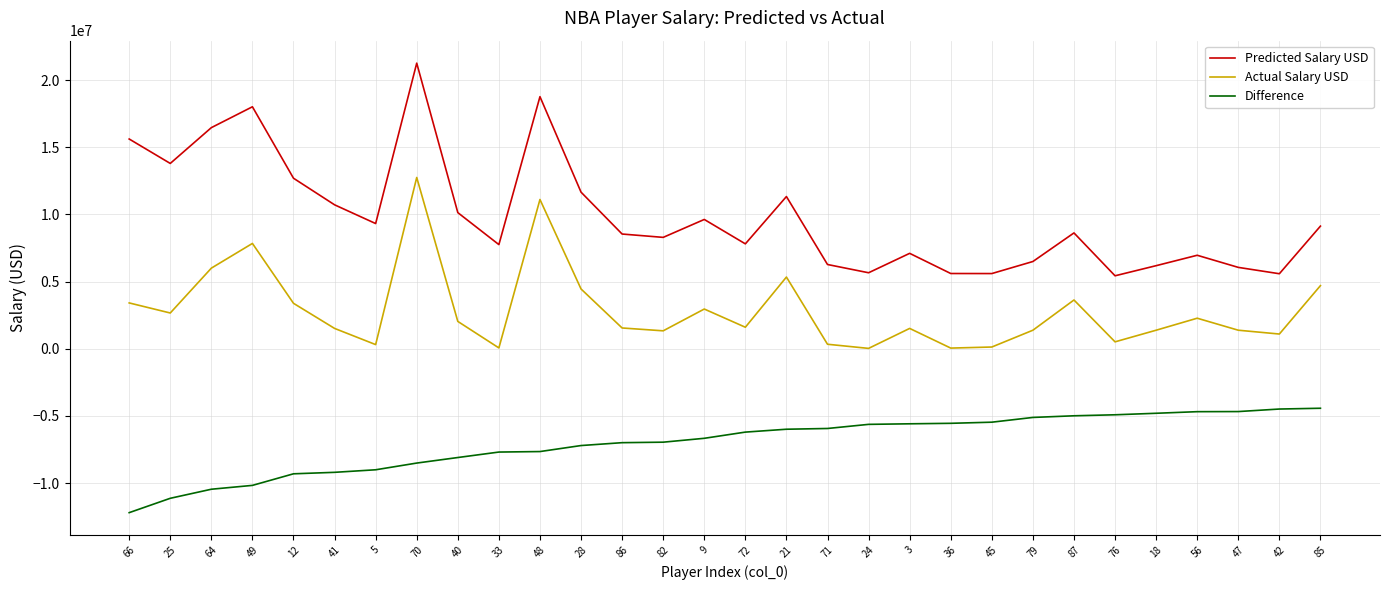

What is the average value of the Actual Salary USD series?

2889089